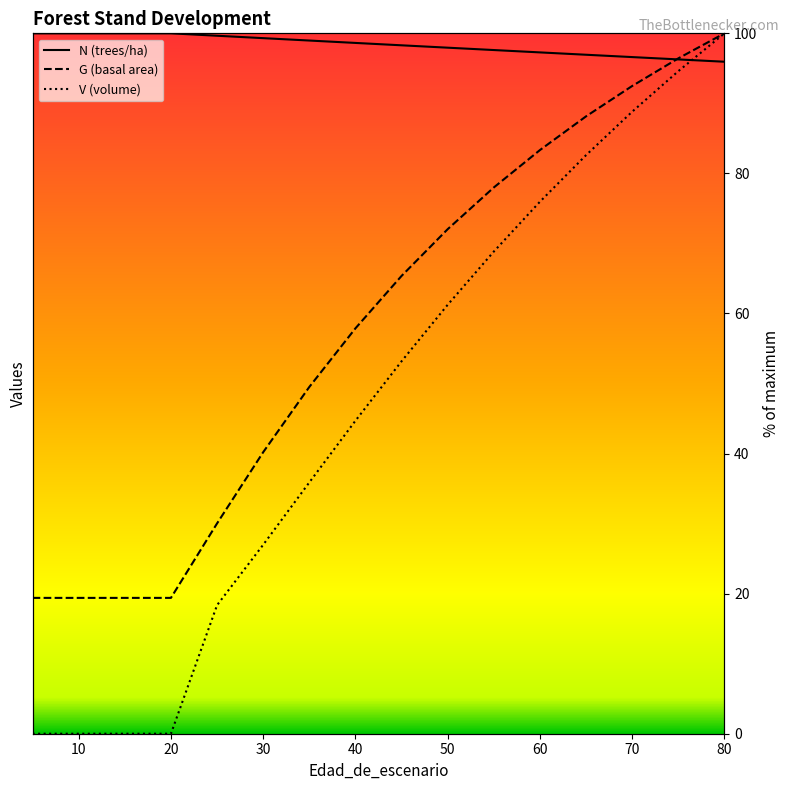

Where does the V_con_corteza series first go above 44?

40